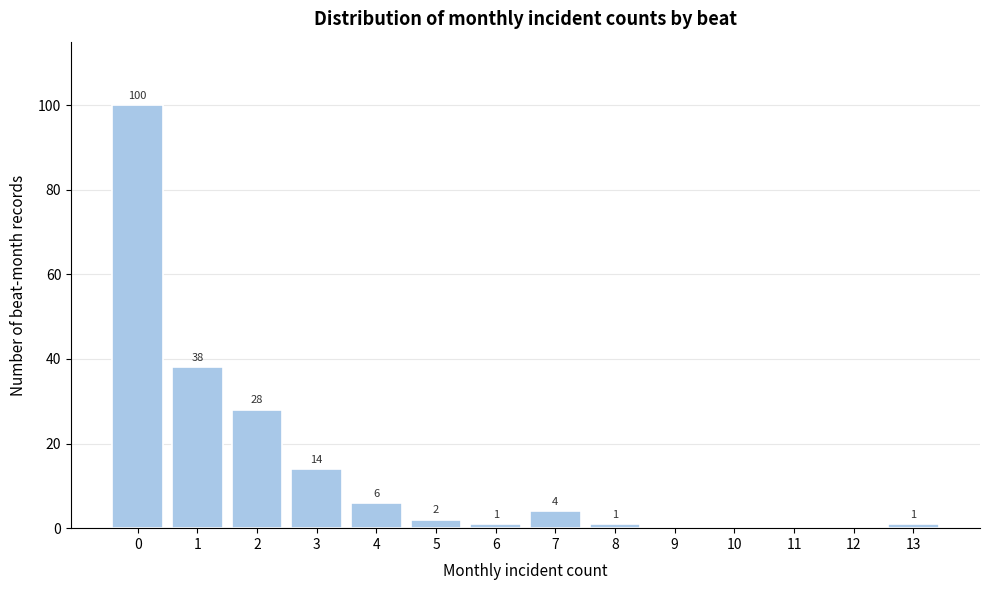

Reading left to right, what are all the values shown in this chart?

0=100	1=38	2=28	3=14	4=6	5=2	6=1	7=4	8=1	9=0	10=0	11=0	12=0	13=1